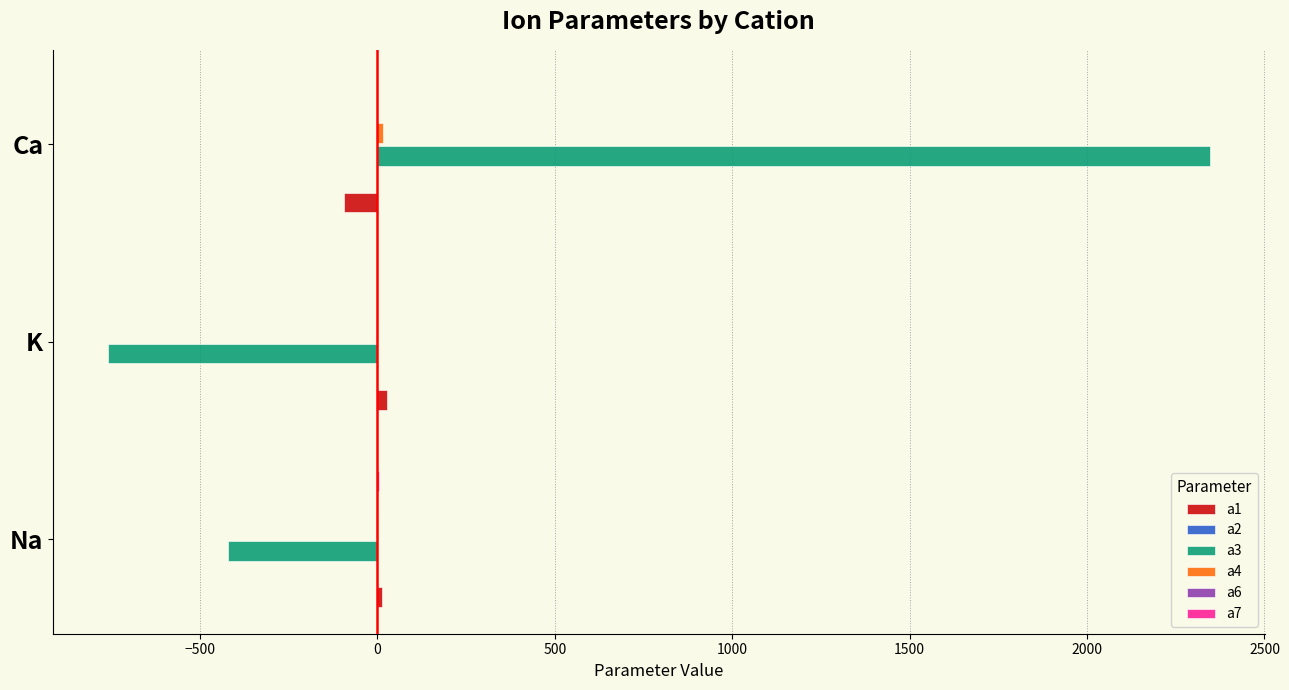

The value of a3 at K is -1206.1. True or false?

False